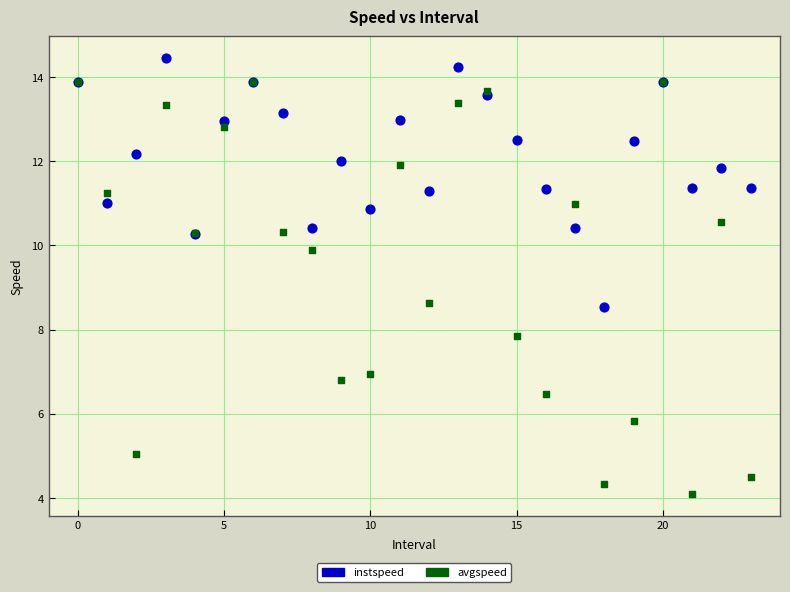

In the avgspeed series, what Y value is closest to 8?

7.8